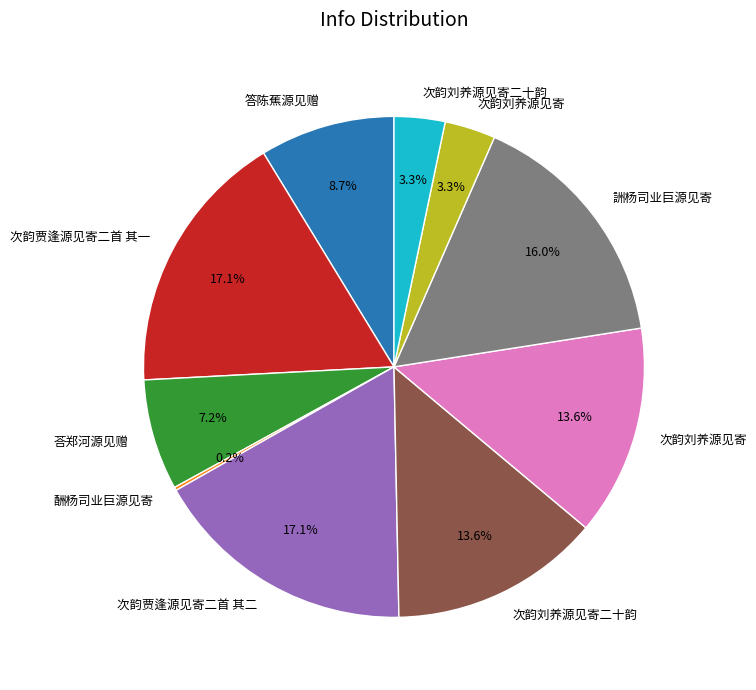

Does any single category account for the majority?

No